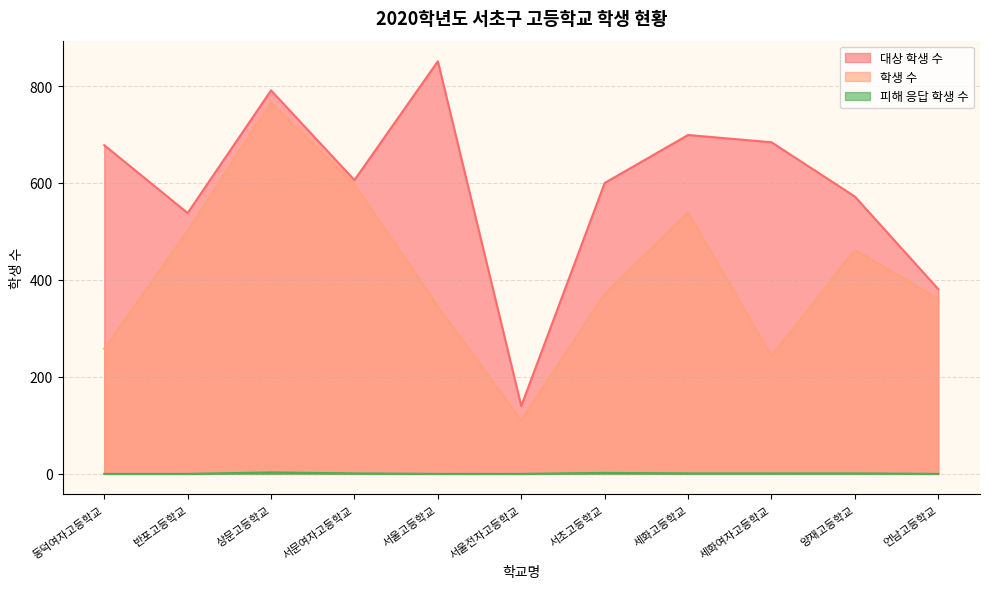

What is the difference between the maximum and minimum values in the 피해 응답 학생 수 series?

3